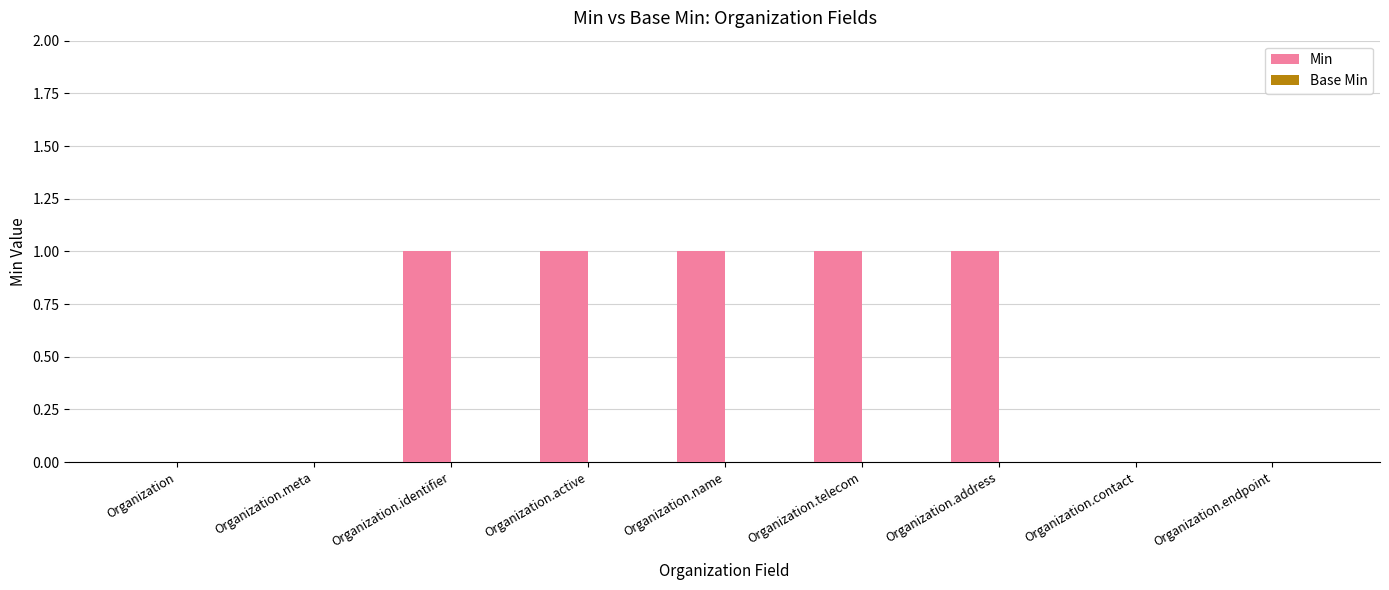

Which has a higher value, Organization.telecom or Organization?

Organization.telecom